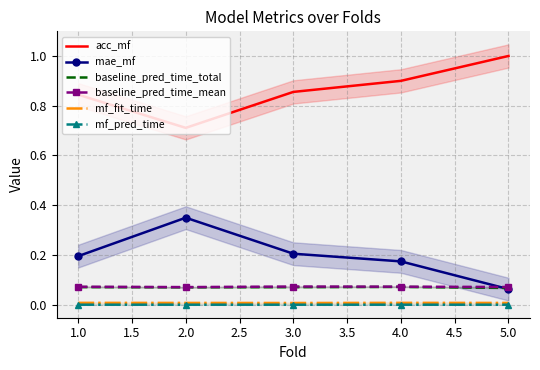

How many interior local peaks does the mf_fit_time series have?

1